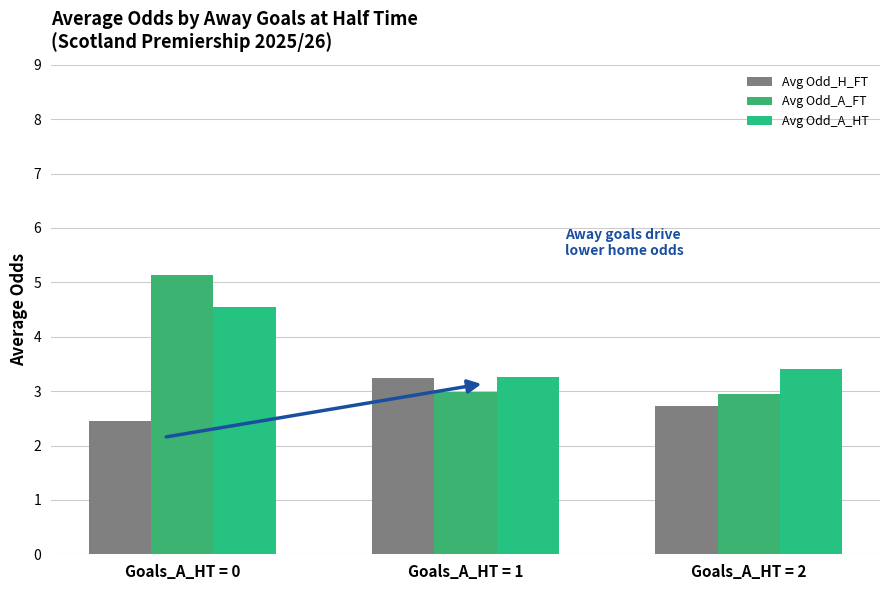

What is the total value across all series at Goals_A_HT = 0?

12.1